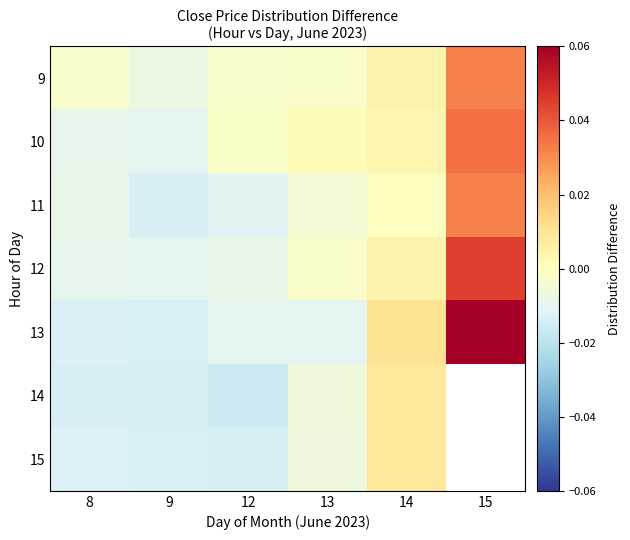

At which label is 15 closest to 0?

13